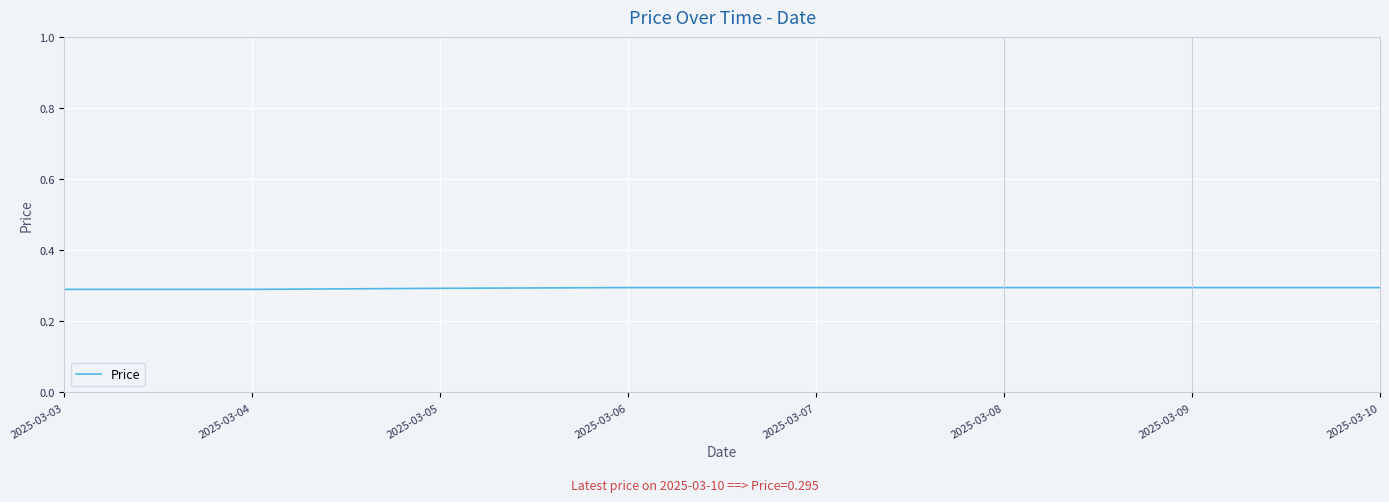

True or false: the data shows 0.3 at 2025-03-05.

True